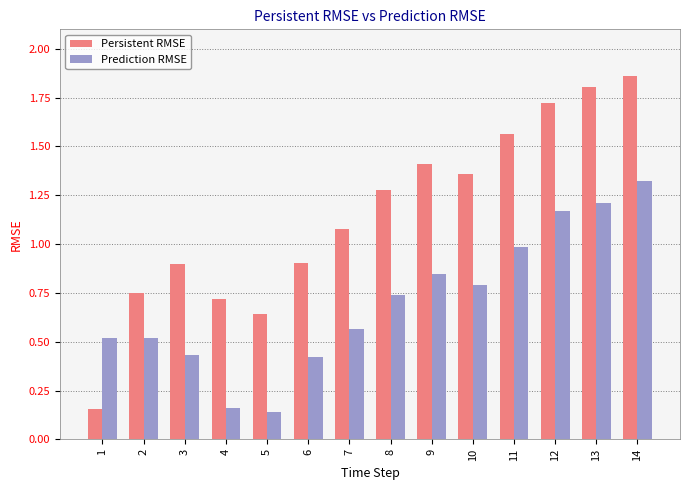

What is the sum of all Persistent RMSE values?

16.2